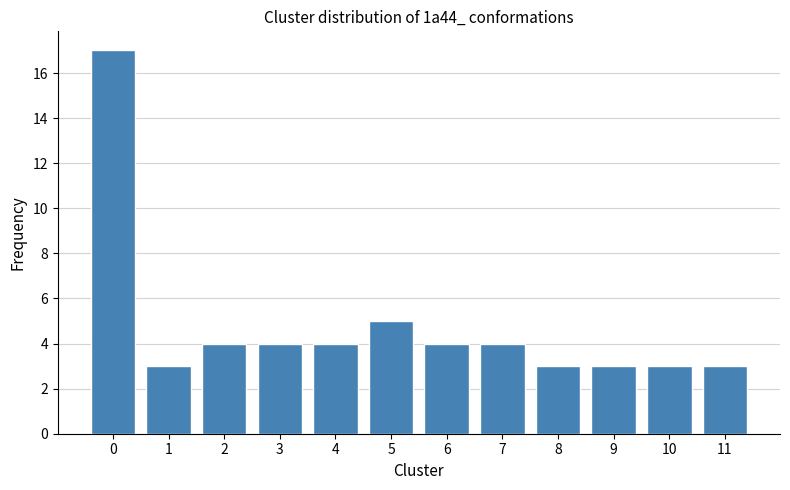

Reading left to right, extract all data points from this chart.

0=17	1=3	2=4	3=4	4=4	5=5	6=4	7=4	8=3	9=3	10=3	11=3